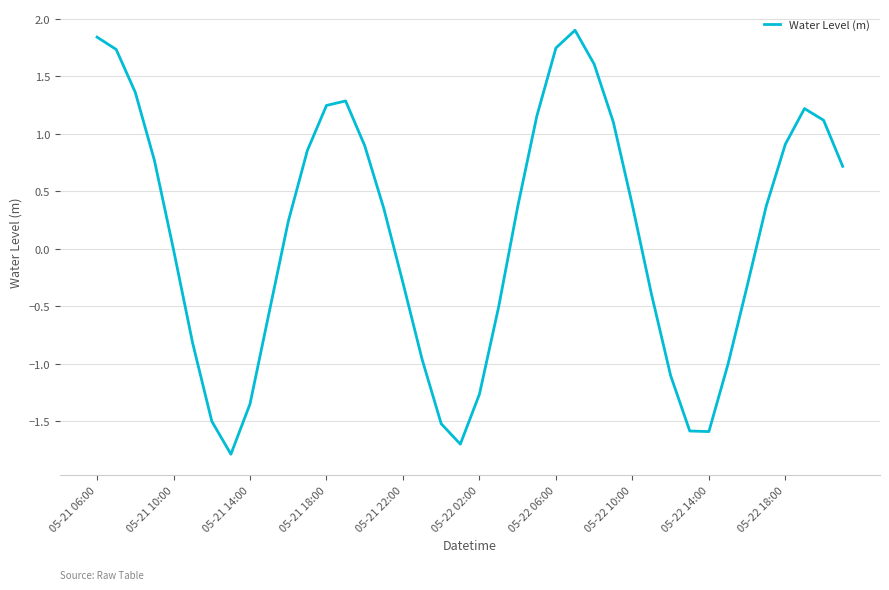

What is the difference between the maximum and minimum values?

3.7